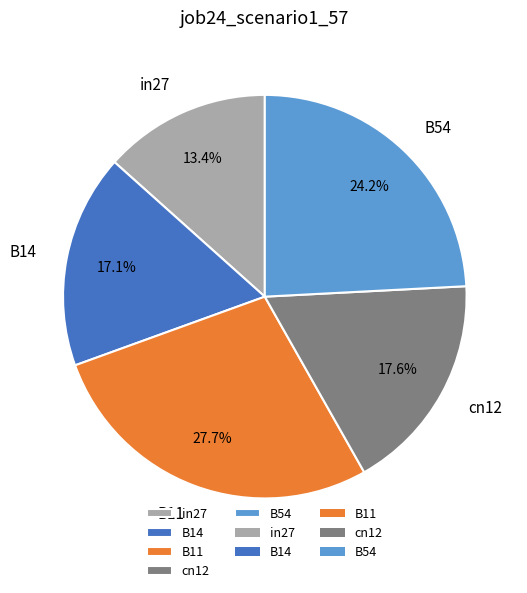

True or false: B11 accounts for 28% of the total.

True